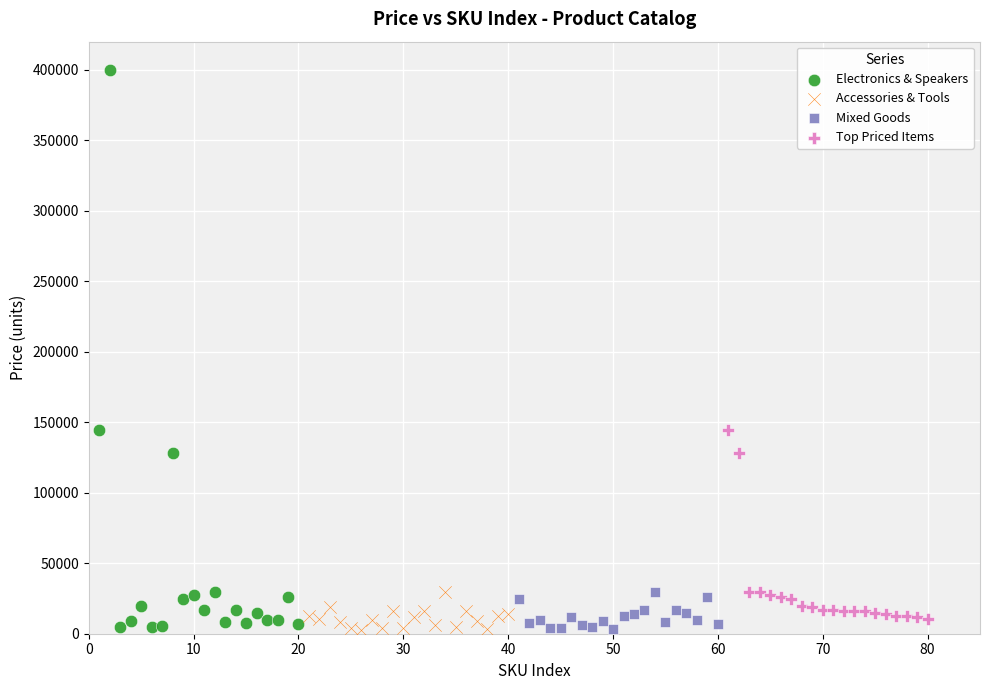

Which series has the largest Y range (max minus min)?

Electronics & Speakers